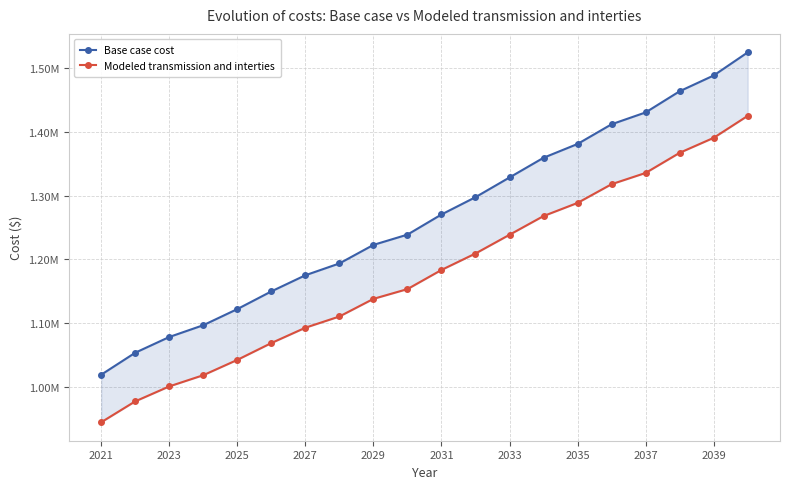

What is the difference between the maximum and minimum values in the Modeled transmission and interties series?

481369.8